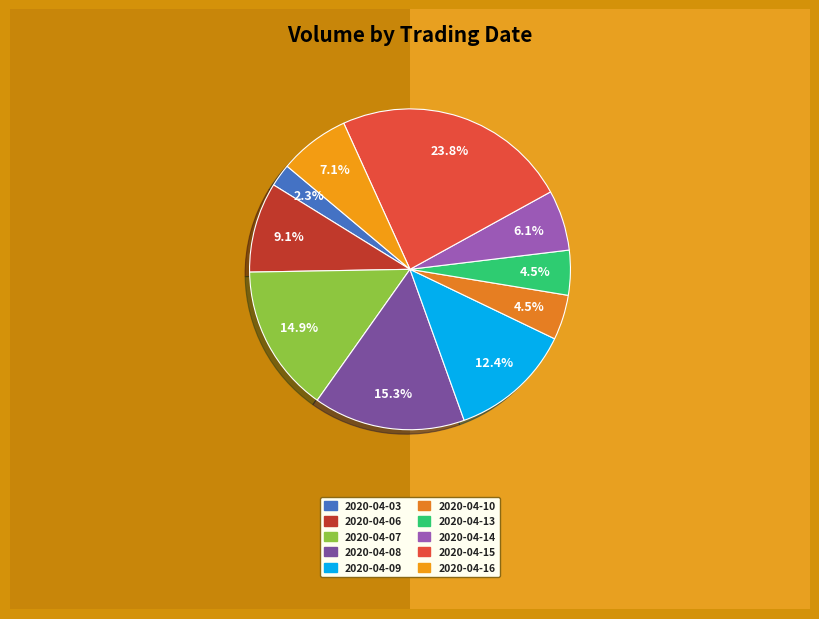

To the nearest percent, what is the average slice percentage?

10%